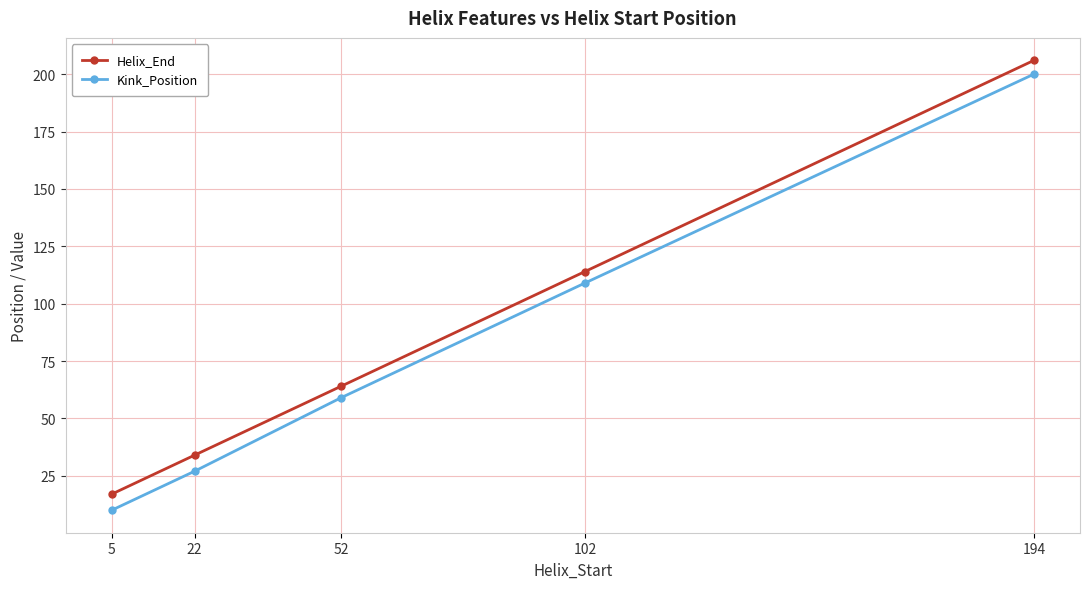

True or false: Helix_End has a value of 91 at 52.

False